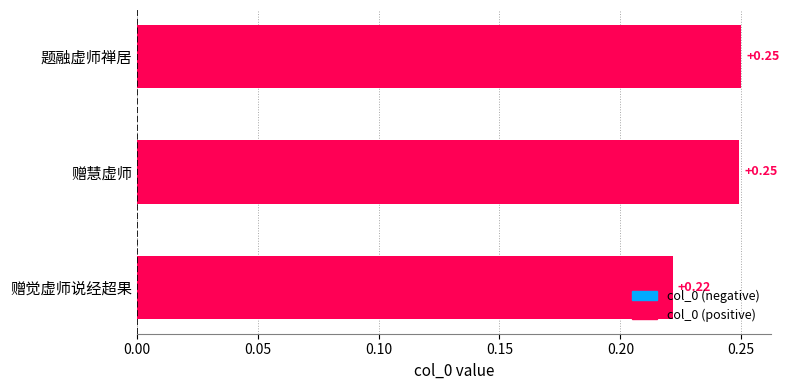

What is the sum of all values?

0.7